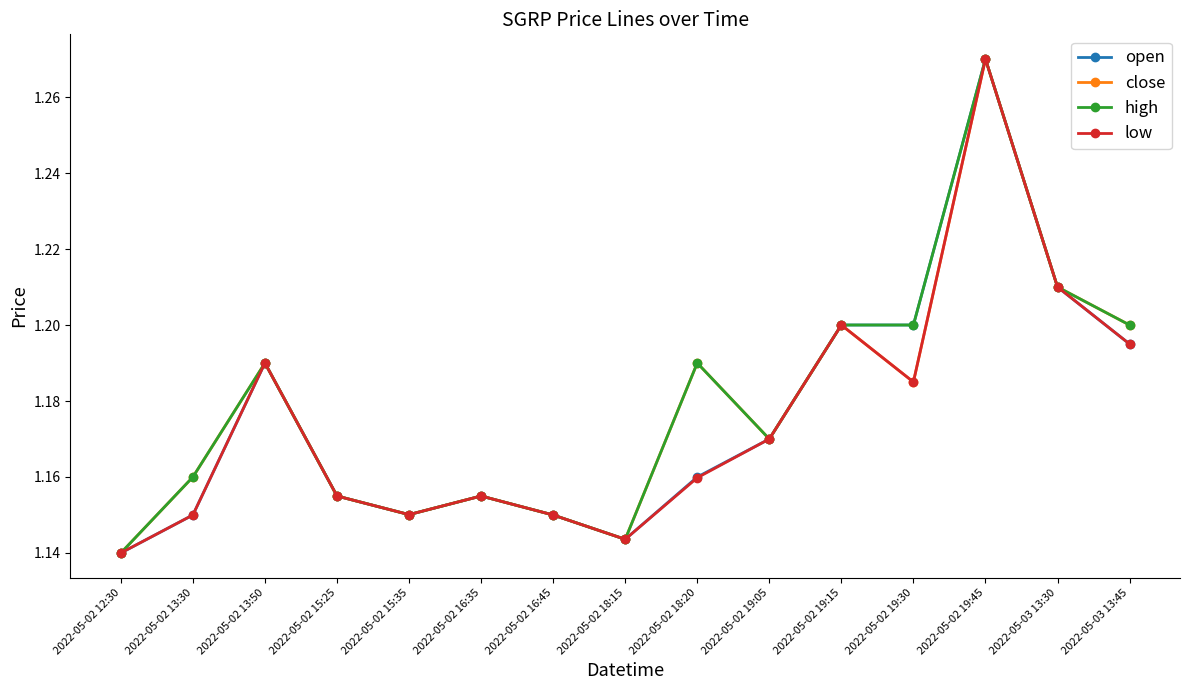

Is it true that open equals 1.2 at 2022-05-02 13:50?

True